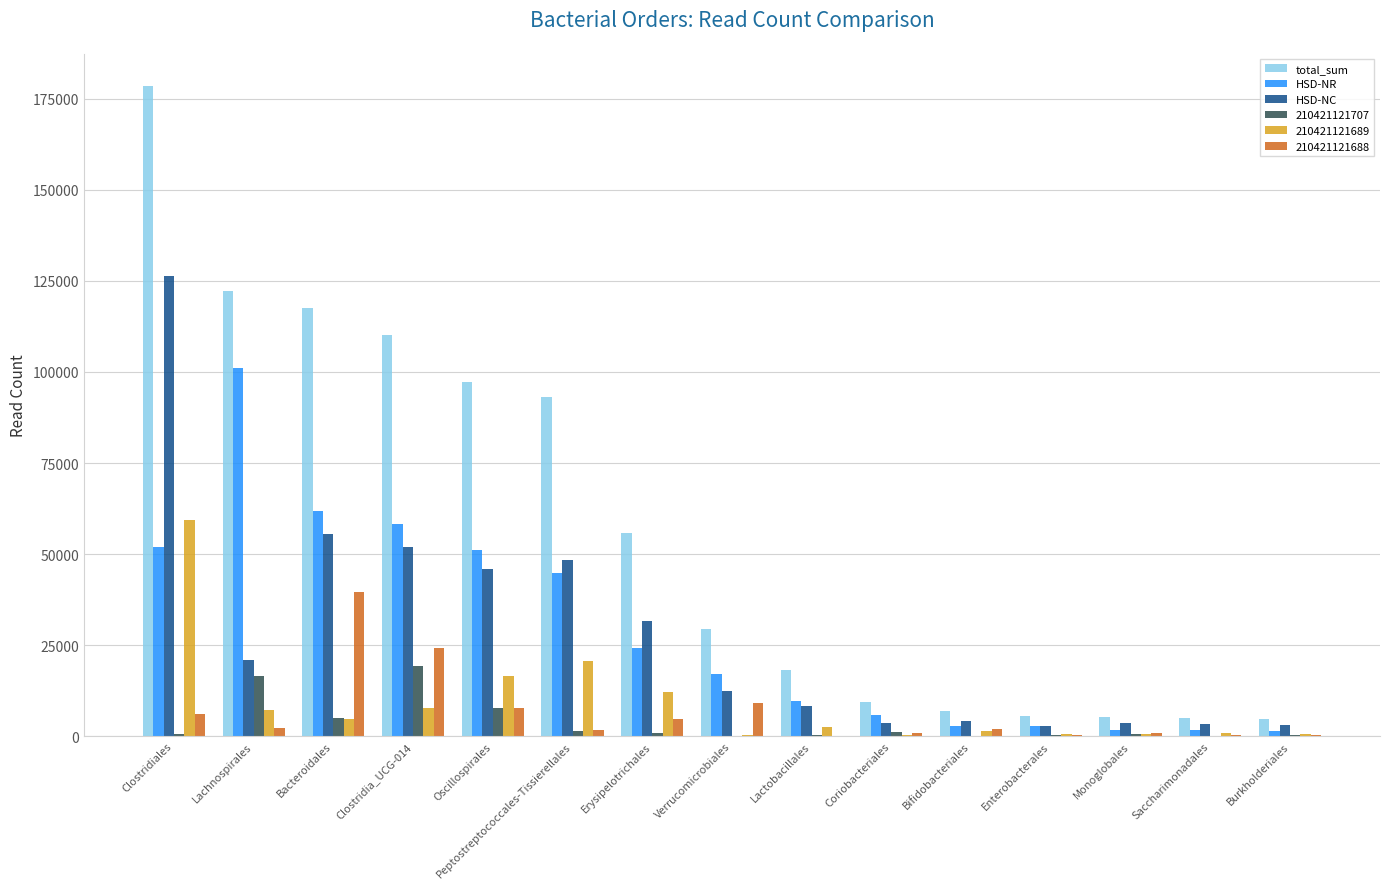

What are all the series names shown in the legend?

total_sum, HSD-NR, HSD-NC, 210421121707, 210421121689, 210421121688